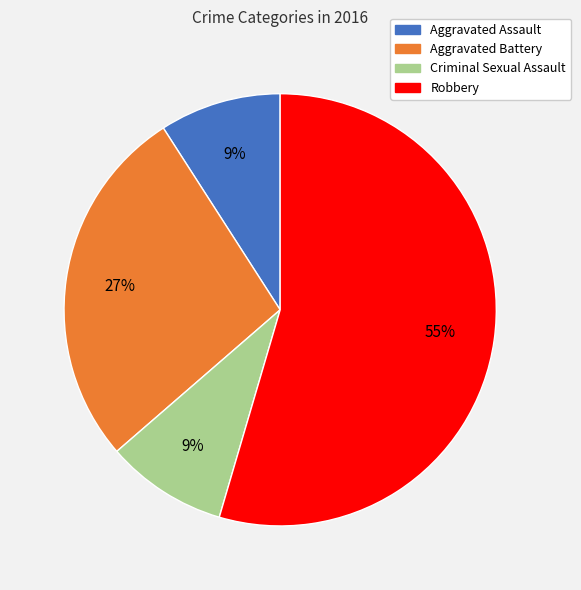

Is Robbery the majority of the pie?

Yes